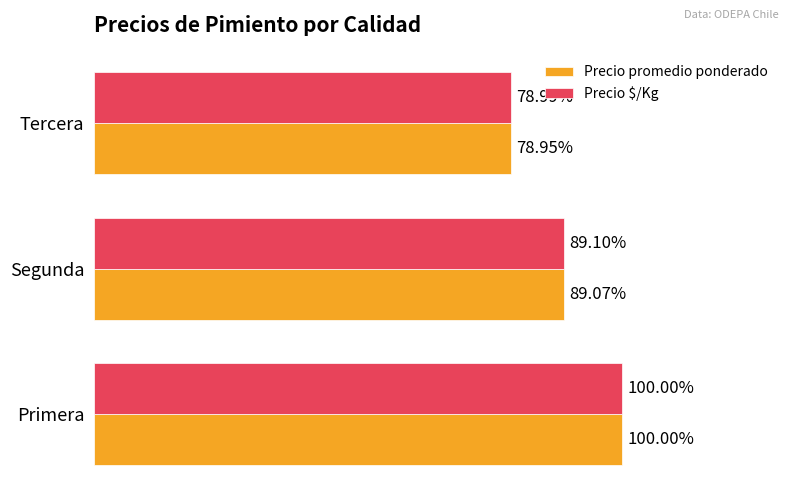

Between Segunda and Tercera, which series saw the biggest shift?

Precio promedio ponderado